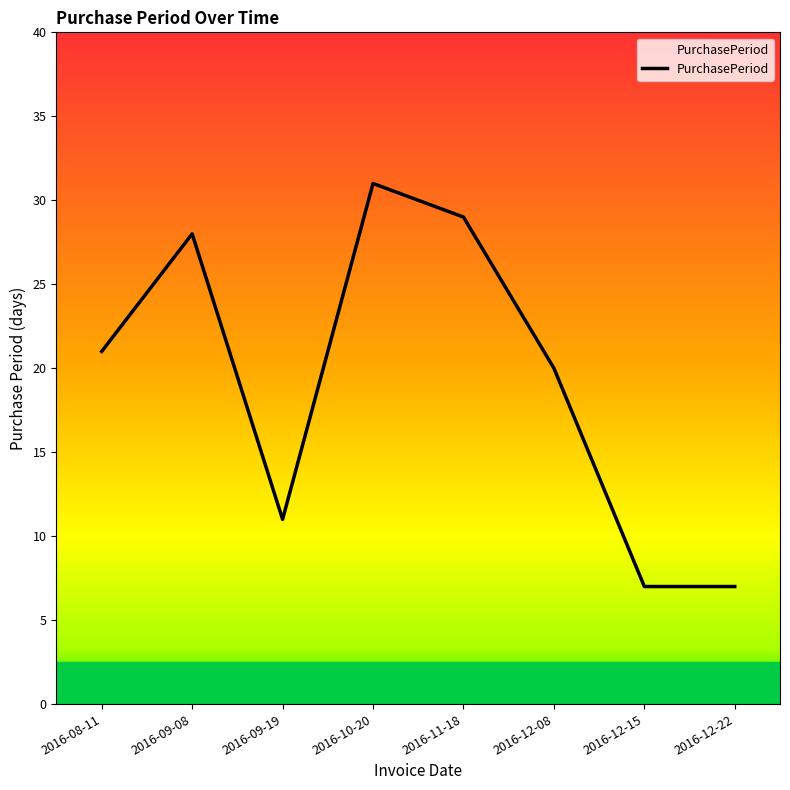

What position from the left is 2016-12-15?

7